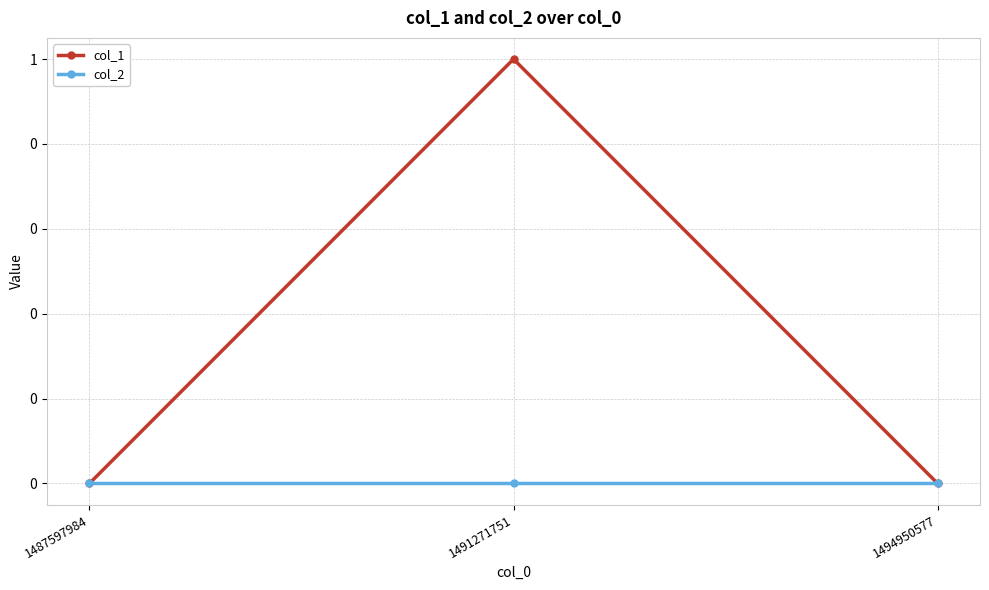

Which series has the widest spread of values?

col_1